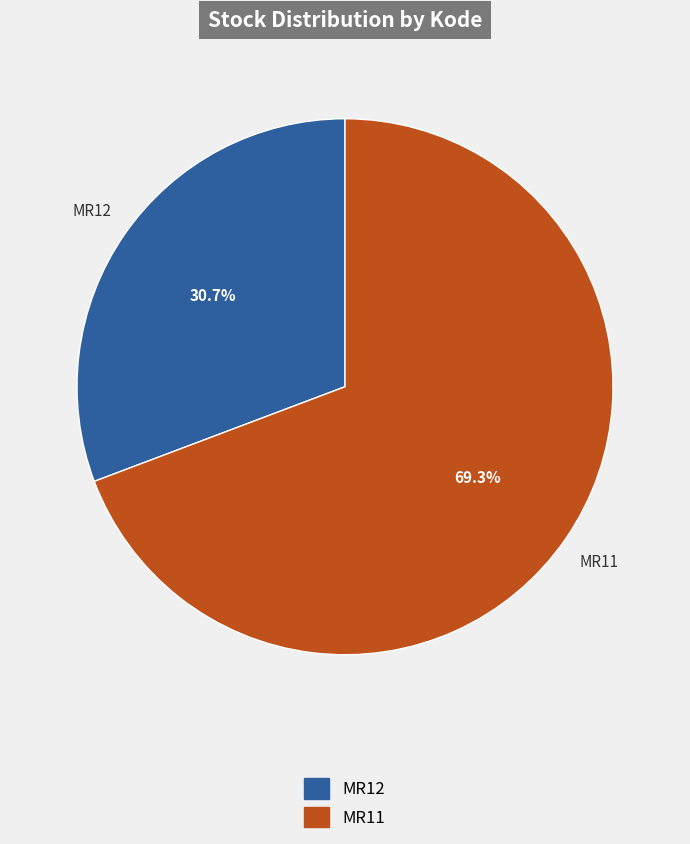

Combined, do MR11 and MR12 account for over 50%?

Yes